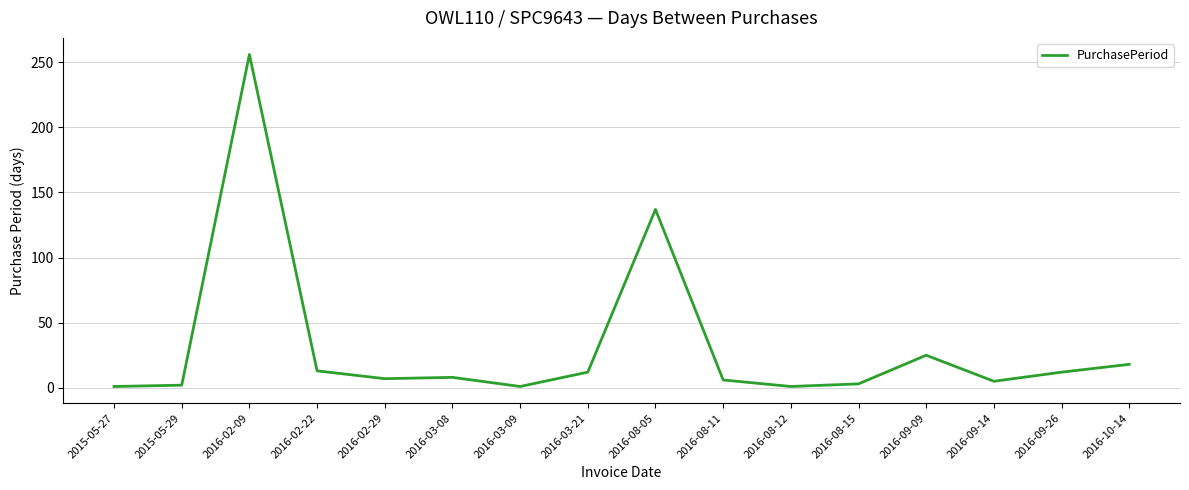

Which has a higher value, 2015-05-29 or 2016-08-11?

2016-08-11